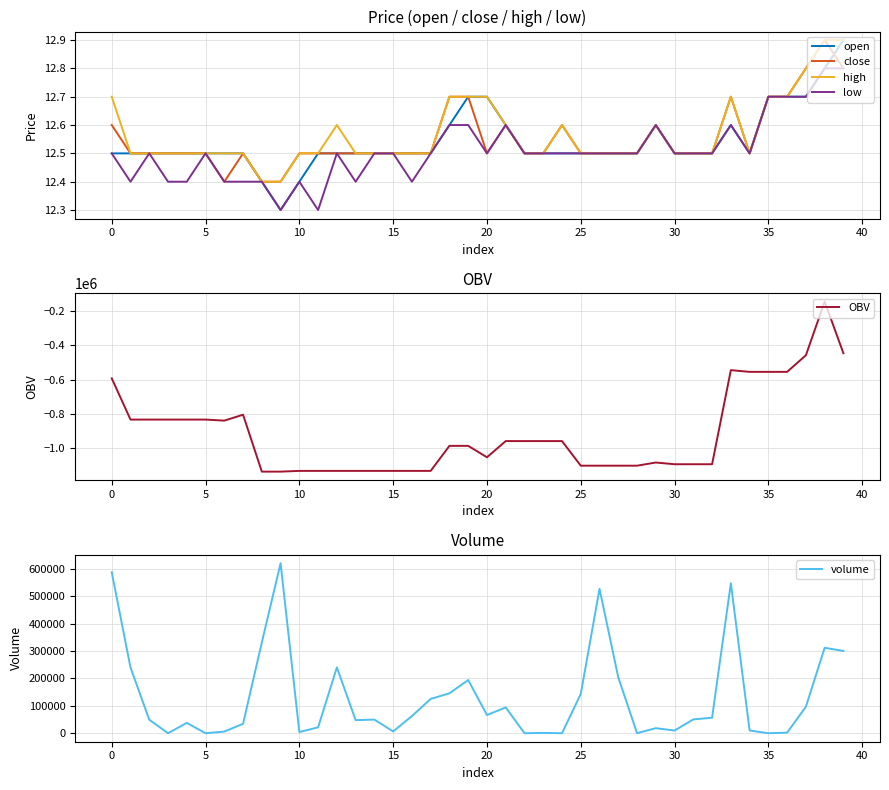

What is the highest value of the close series?

12.9